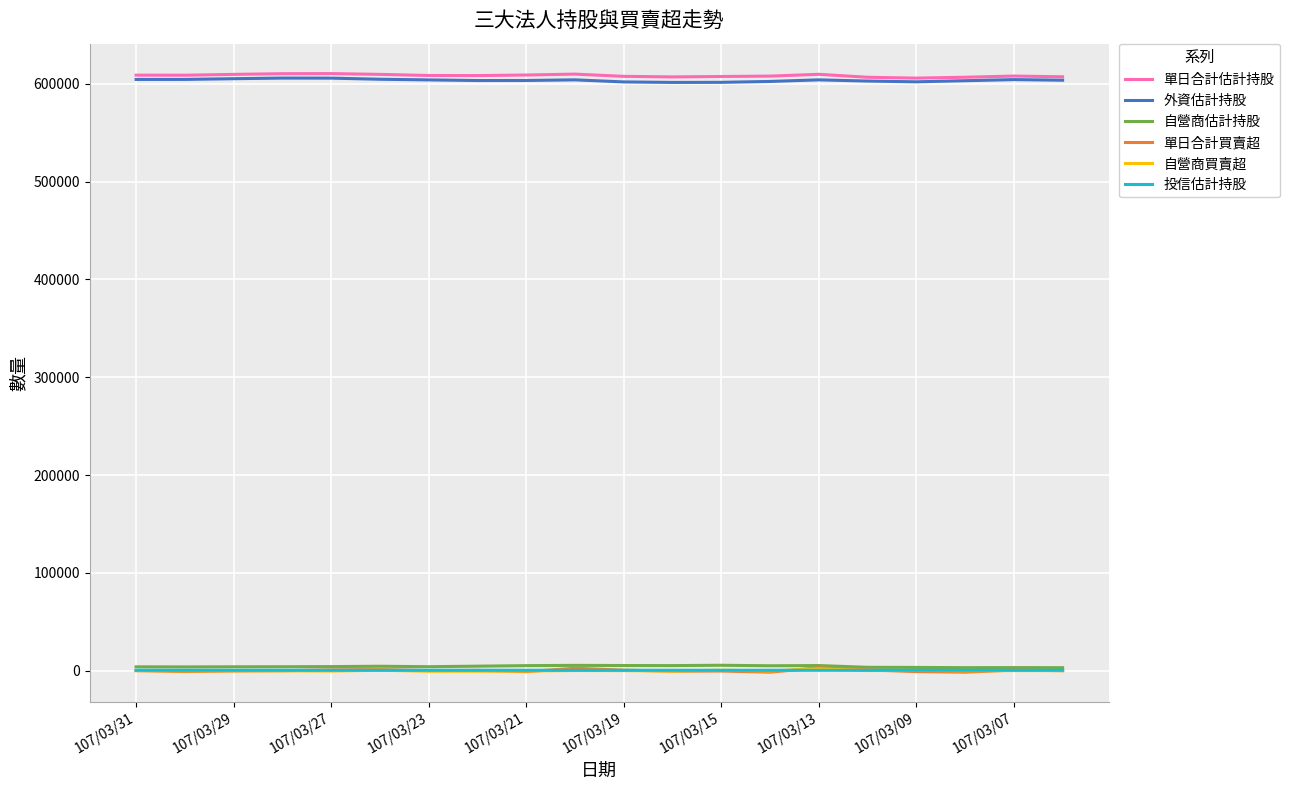

True or false: 自營商買賣超 and 外資估計持股 cross at least once.

False